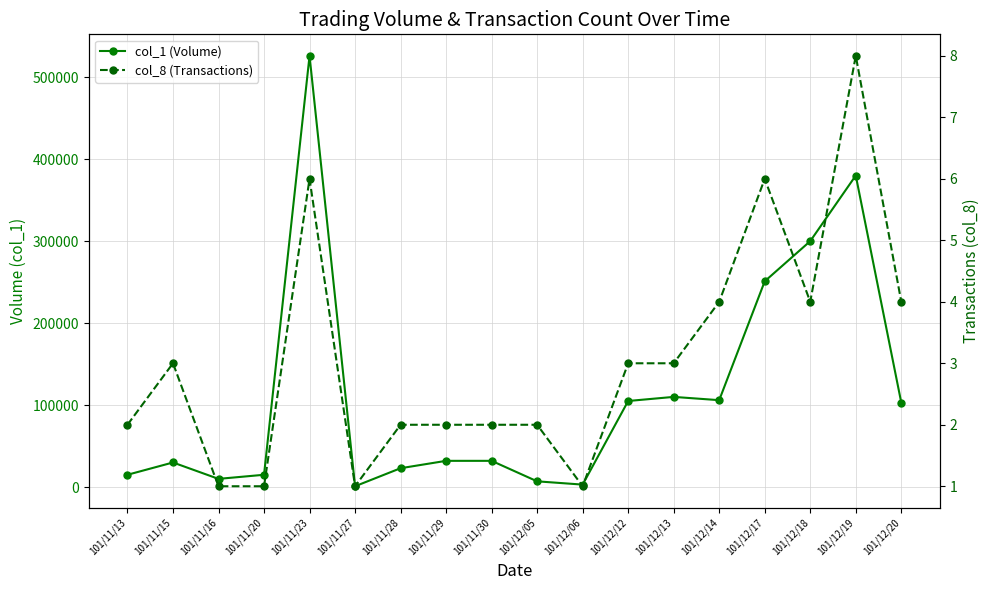

What position from the left is 101/11/16?

3